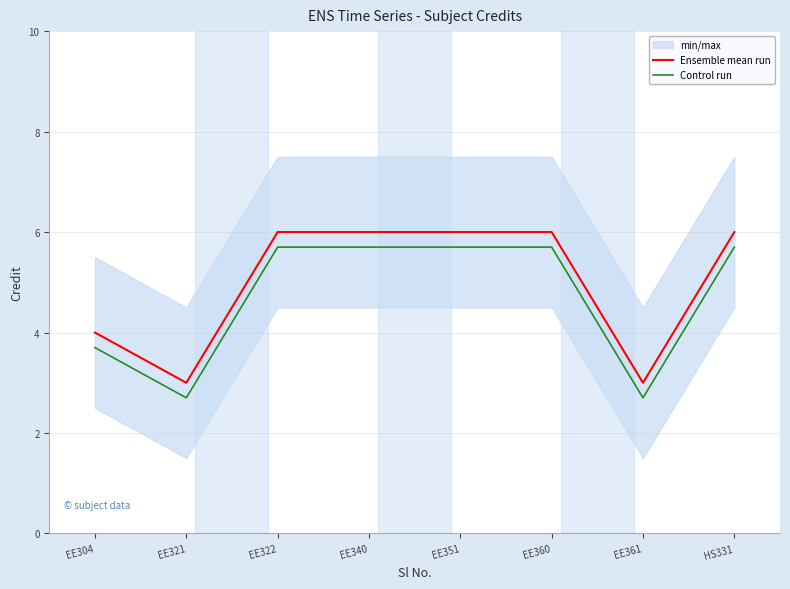

At EE351, list the series in order from smallest to largest.

Control run, Ensemble mean run